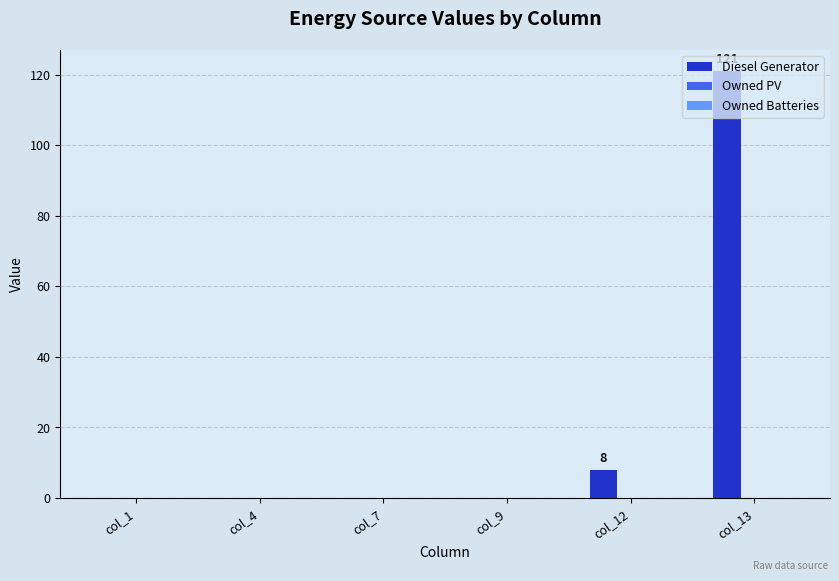

What is the change in value from col_9 to col_13?

+121